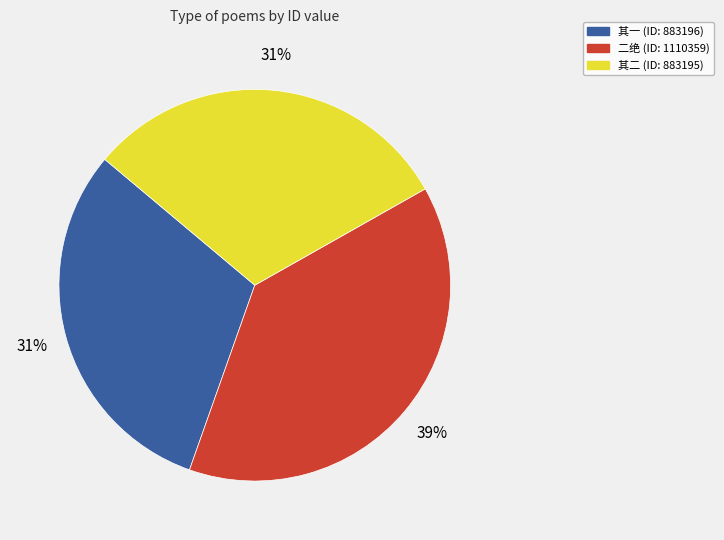

Is there a majority slice in this chart?

No